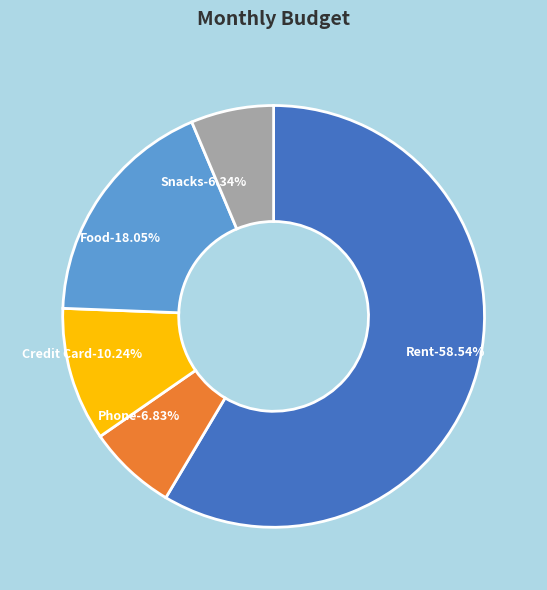

The Phone slice represents 1% of the pie. True or false?

False